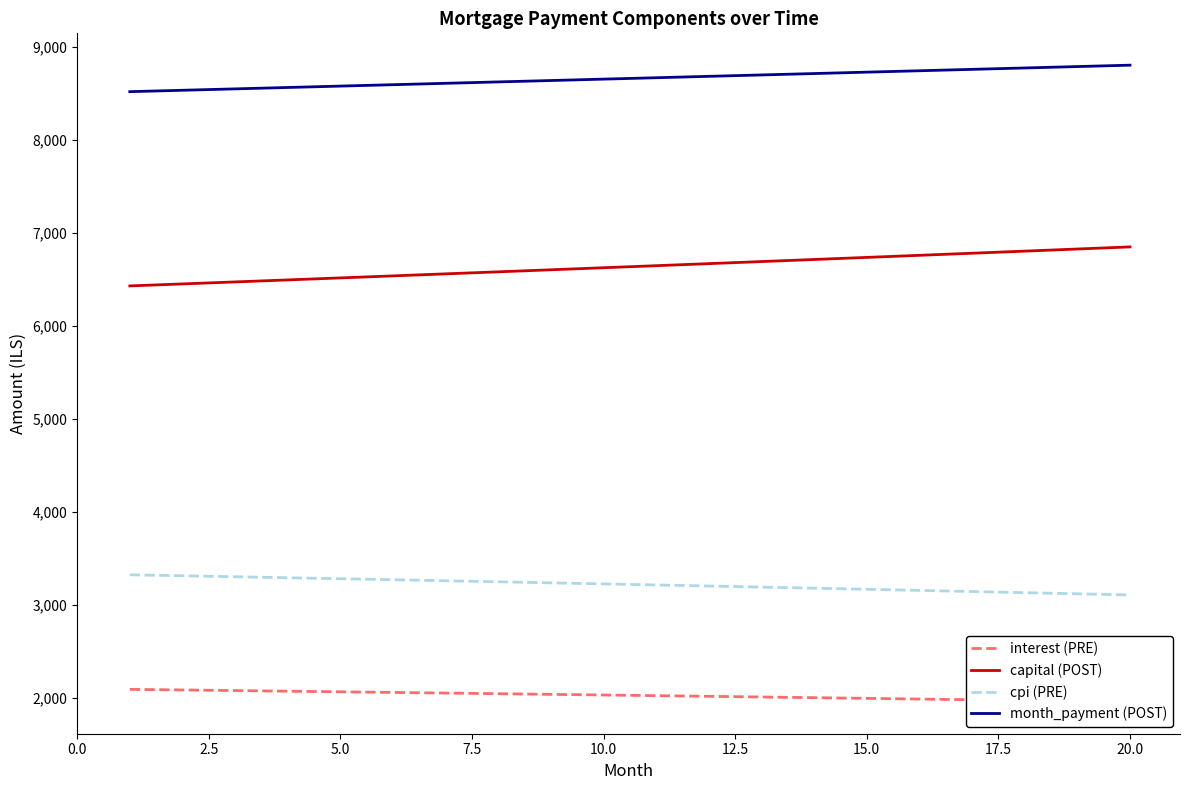

How many data points in cpi (PRE) are above 3225?

10